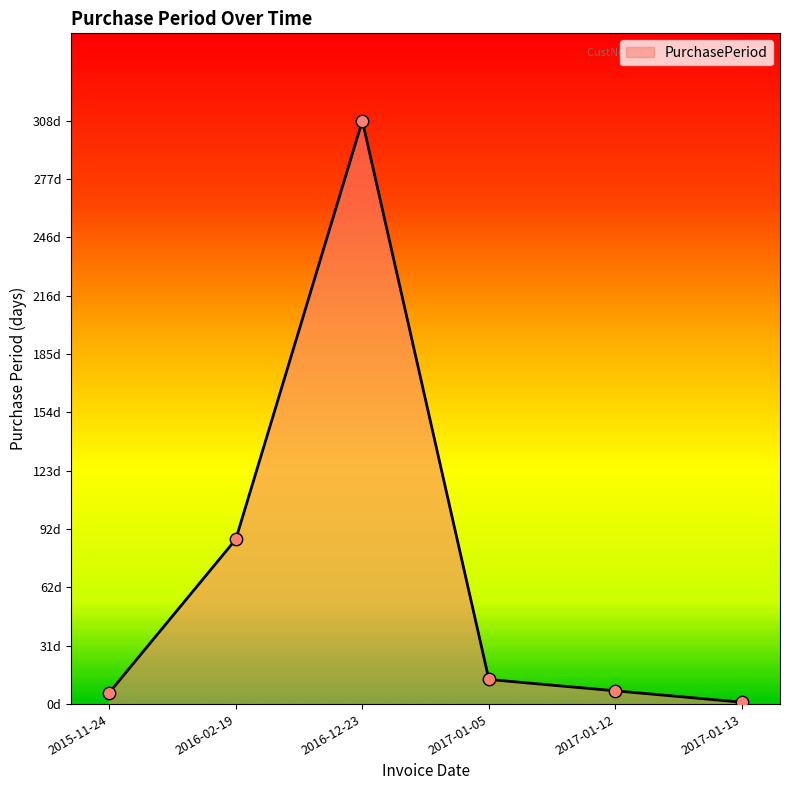

Between 2017-01-12 and 2016-02-19, which is larger?

2016-02-19